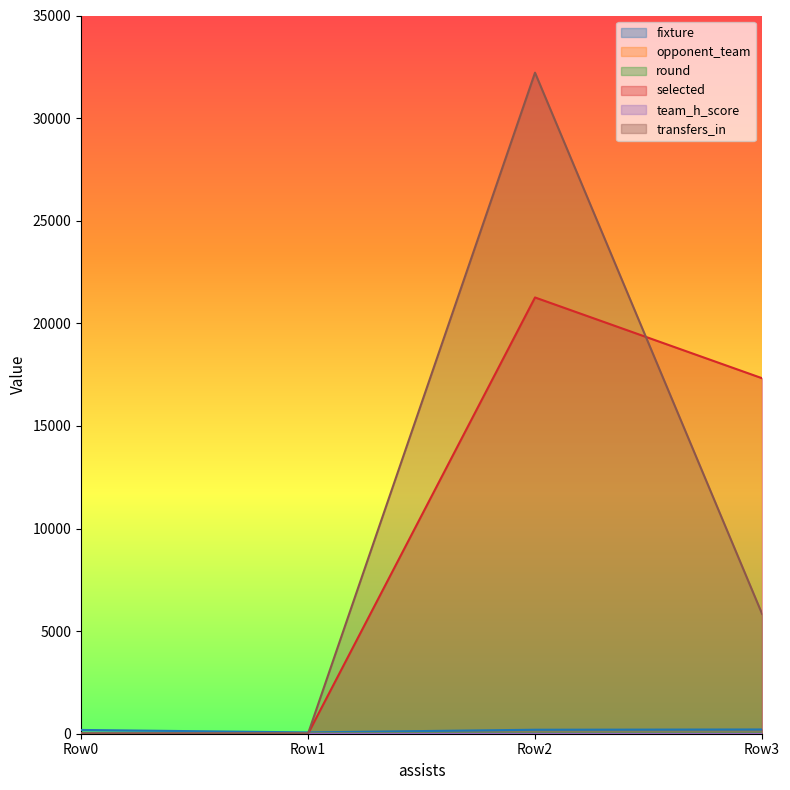

How many intersections are there between selected and fixture?

1